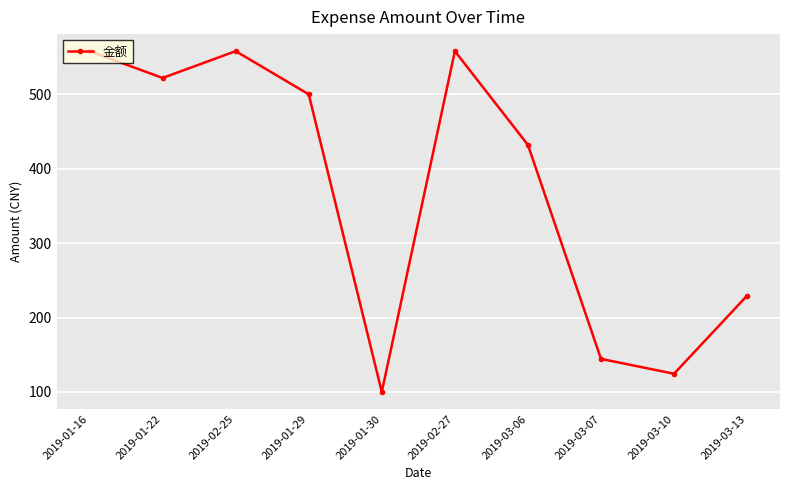

Which category has the lowest value across all series?

2019-01-30